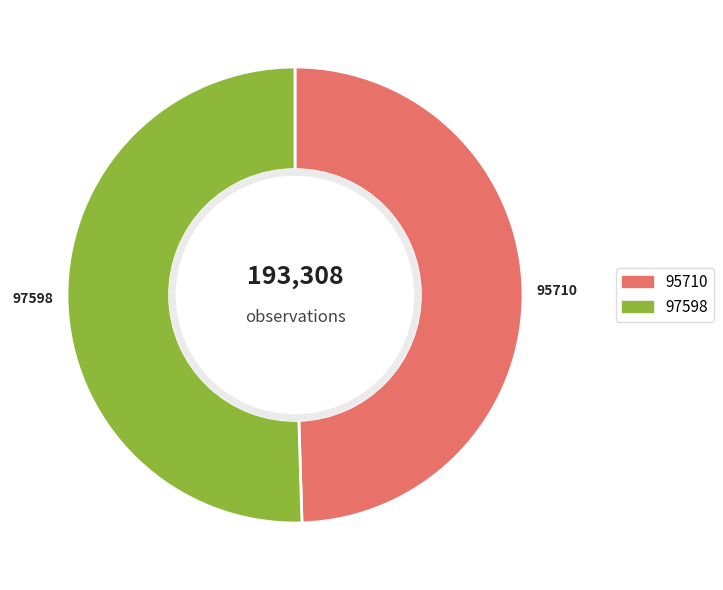

Rank the categories by value from highest to lowest.

97598, 95710